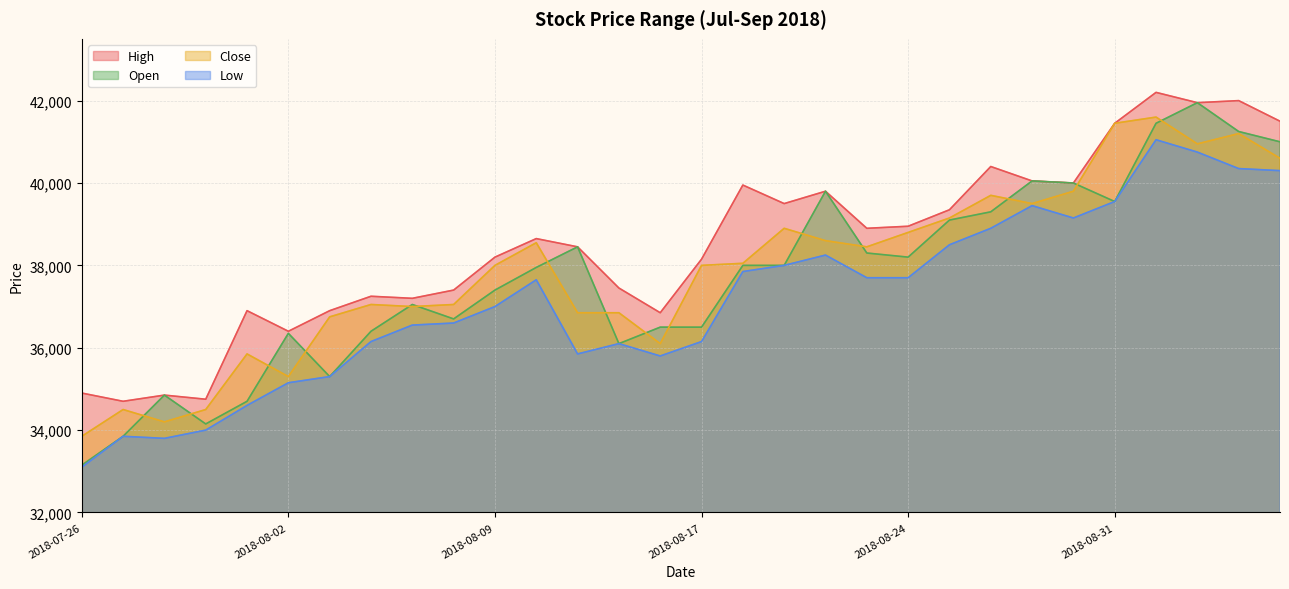

True or false: High has a value of 53581 at 2018-08-14.

False